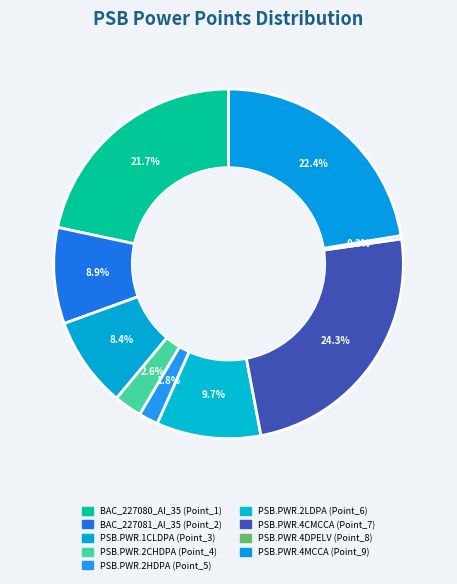

Does any single category account for the majority?

No